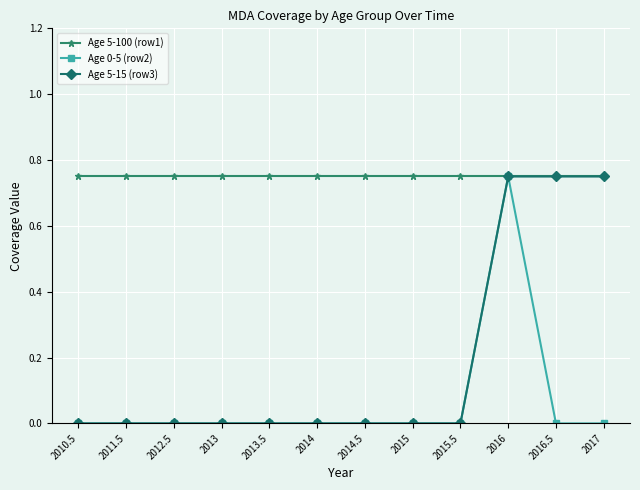

List the series in order of their overall mean, highest first.

Age 5-100 (row1), Age 5-15 (row3), Age 0-5 (row2)